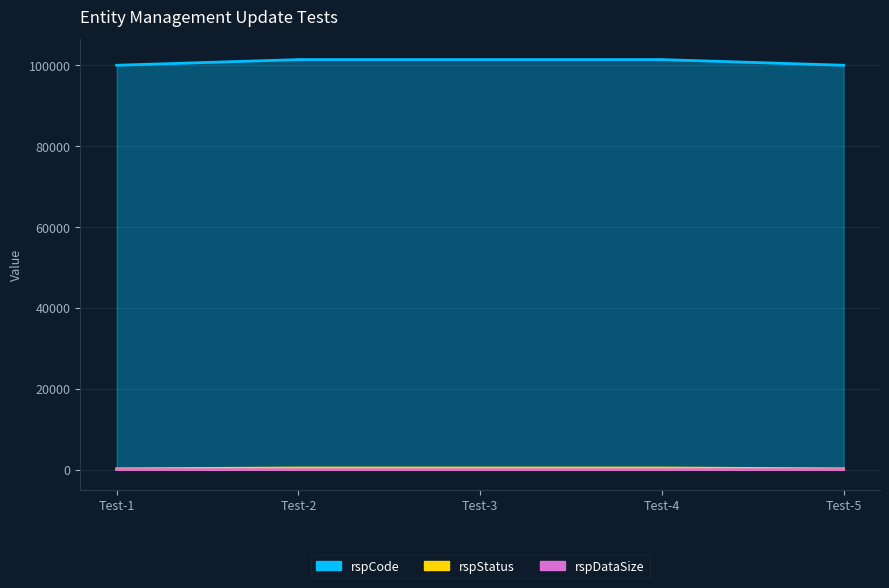

What is the difference between the highest and lowest values at Test-4?

101000